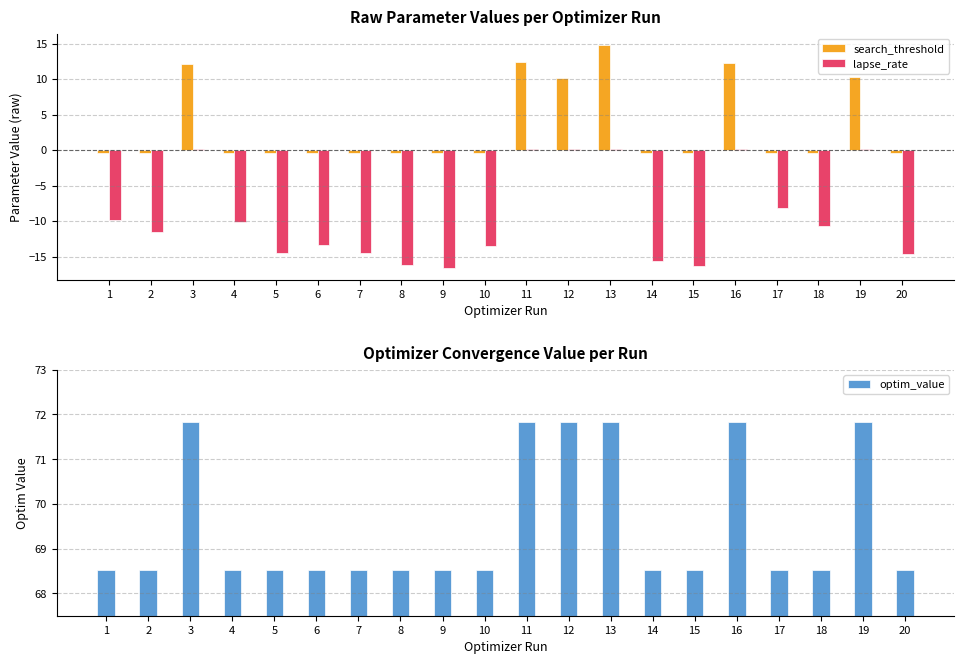

What is the difference between the maximum and minimum values in the search_threshold series?

15.2